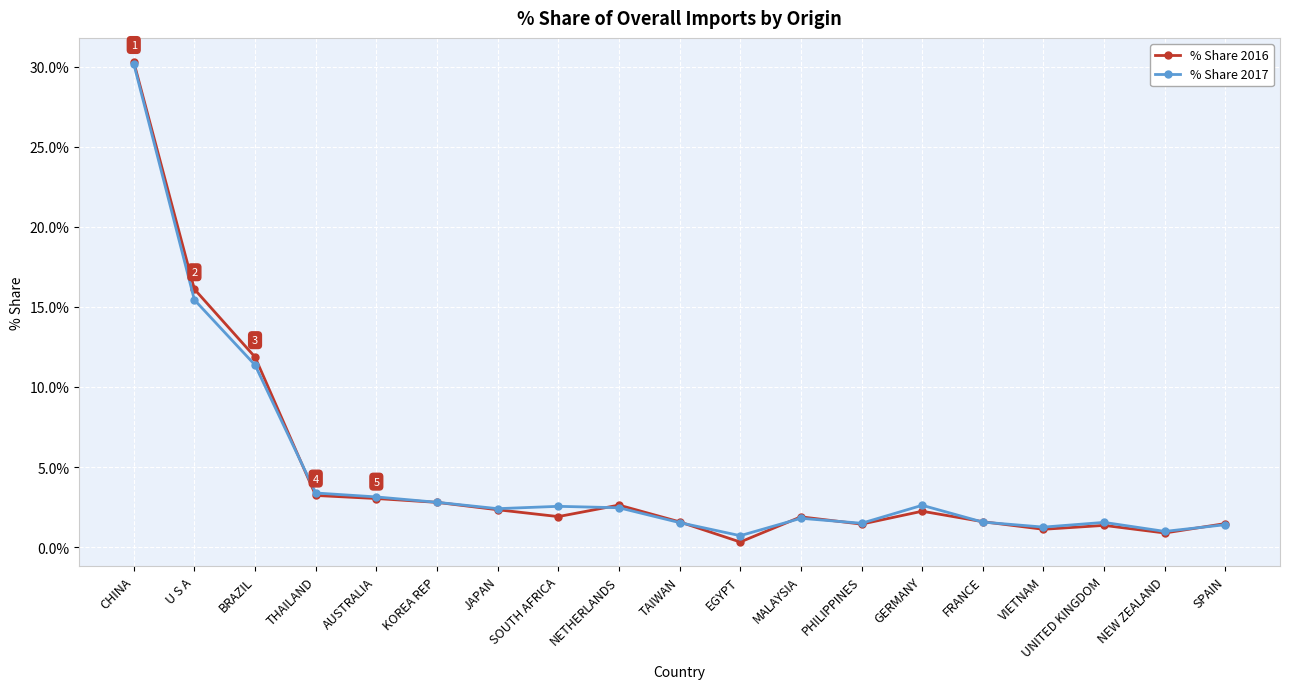

What is the sum of the % Share 2017 values at THAILAND and U S A?

18.8